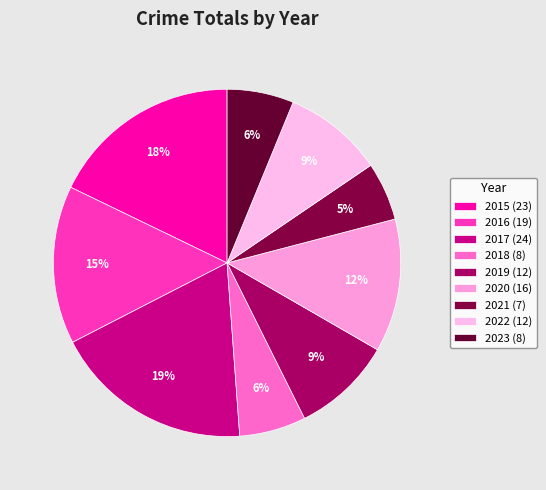

What is the change in value from 2016 to 2019?

-7